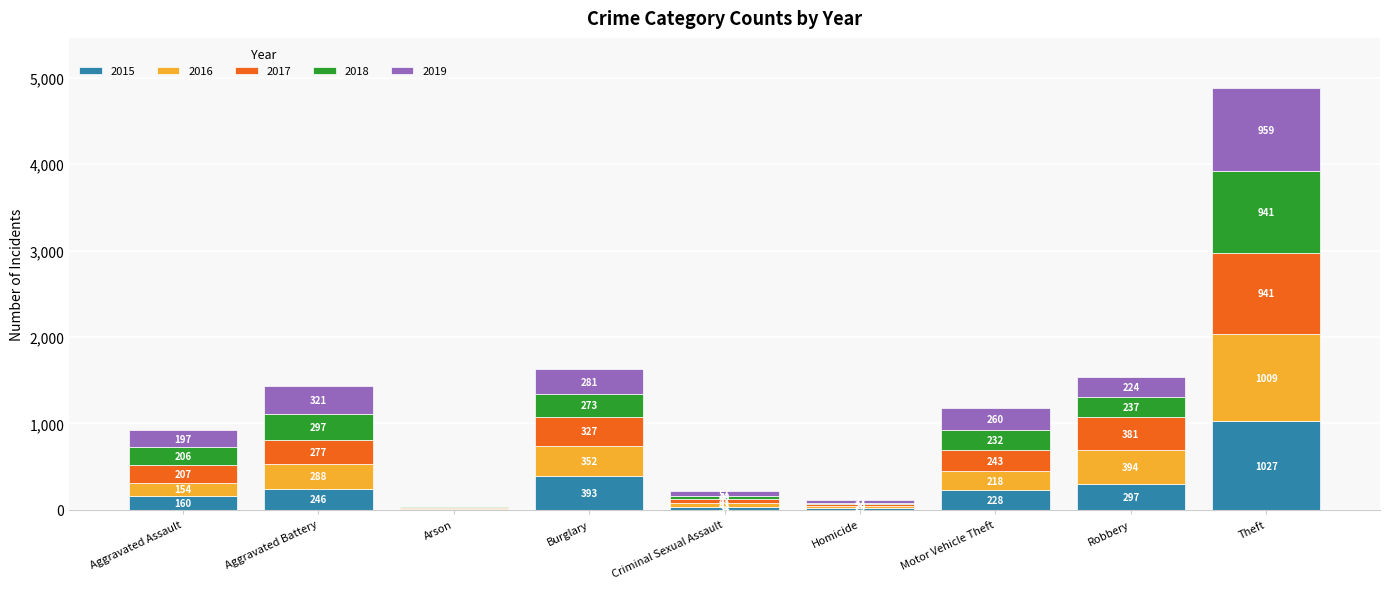

True or false: 2015 has a value of 393 at Burglary.

True